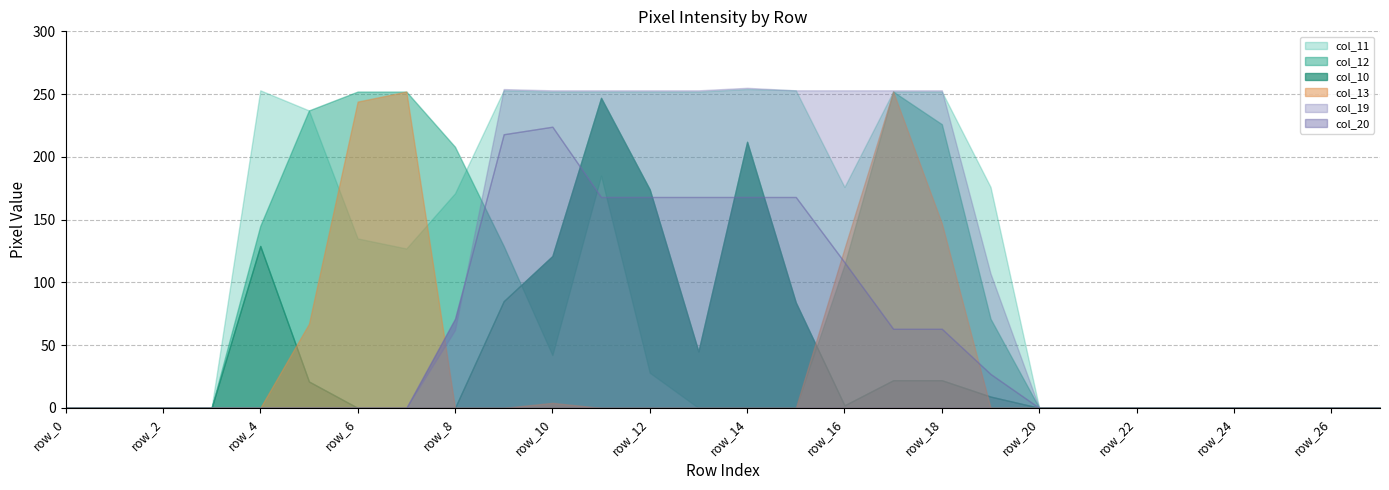

What is the average value of the col_19 series?

96